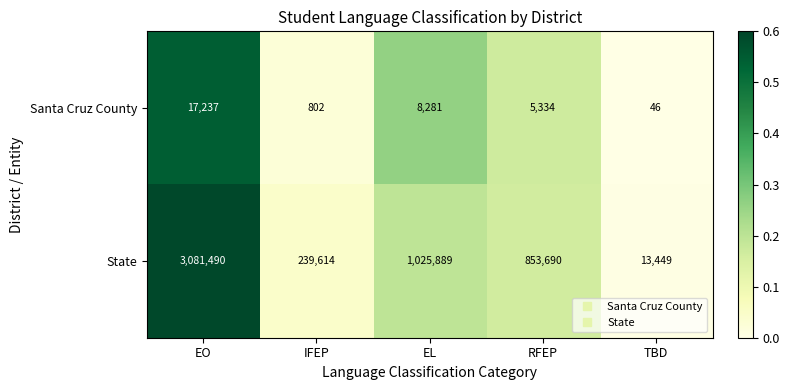

Which series changed the most between IFEP and EL?

State